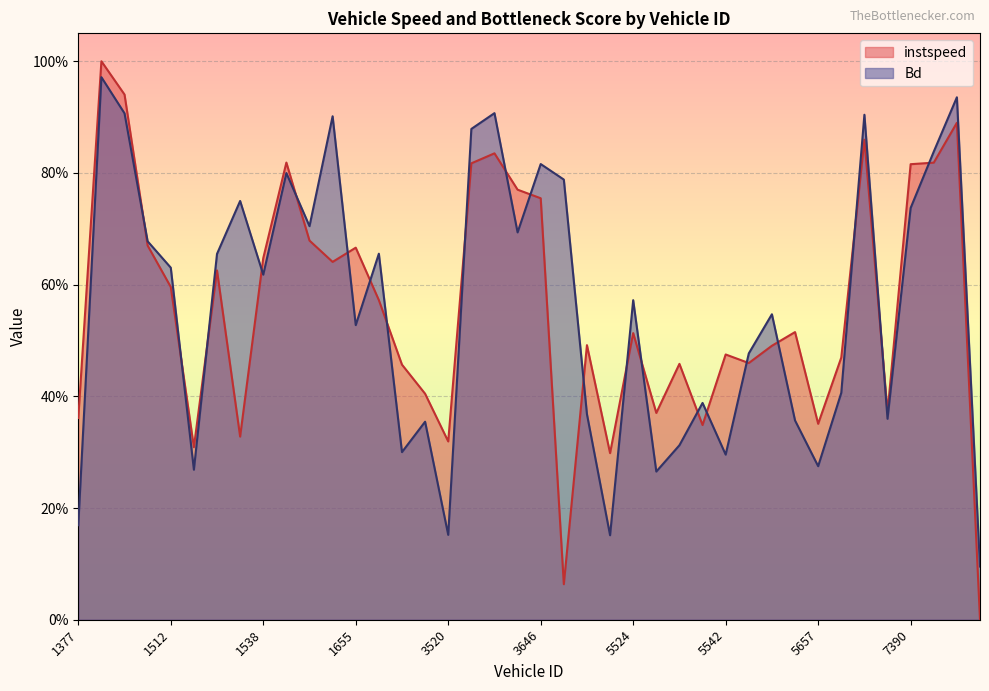

Which series changed the most between 5524 and 7402?

instspeed